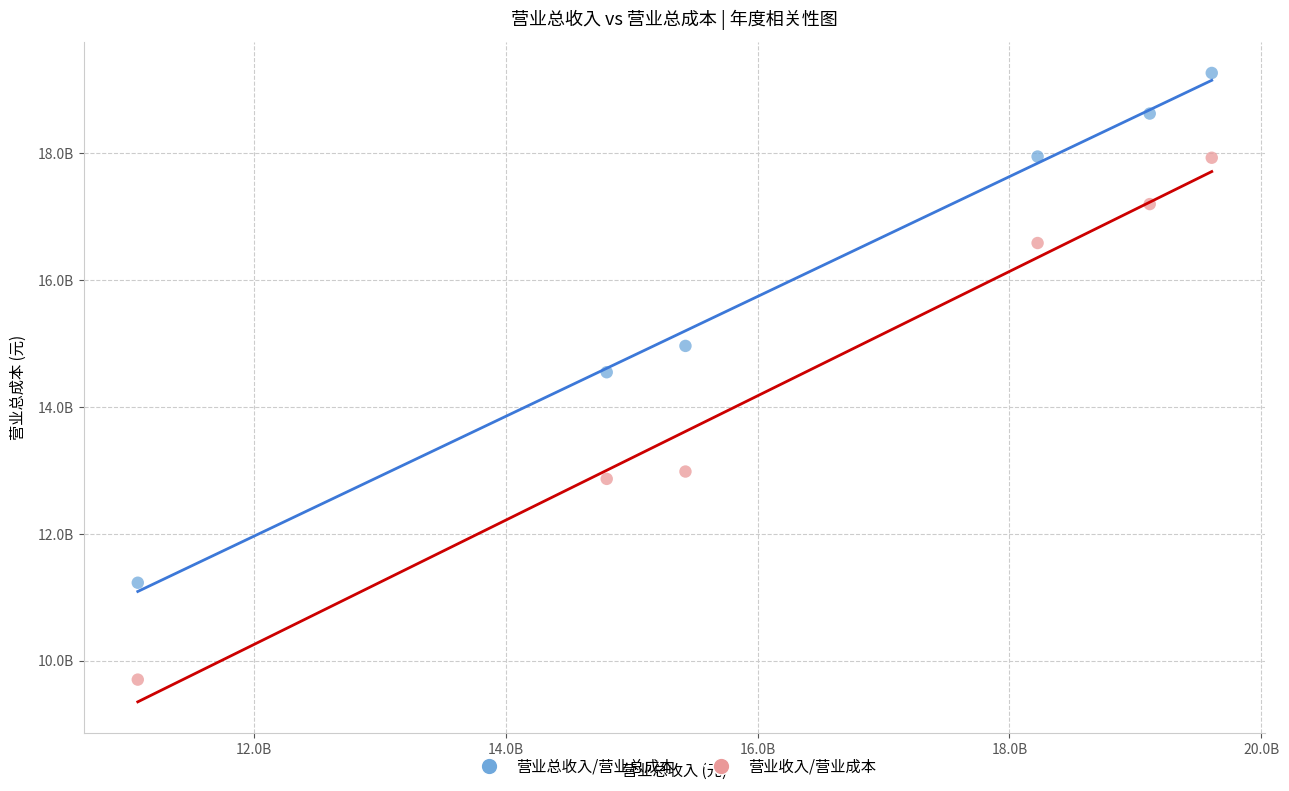

What are all the series names shown in the legend?

营业总收入/营业总成本, 营业收入/营业成本